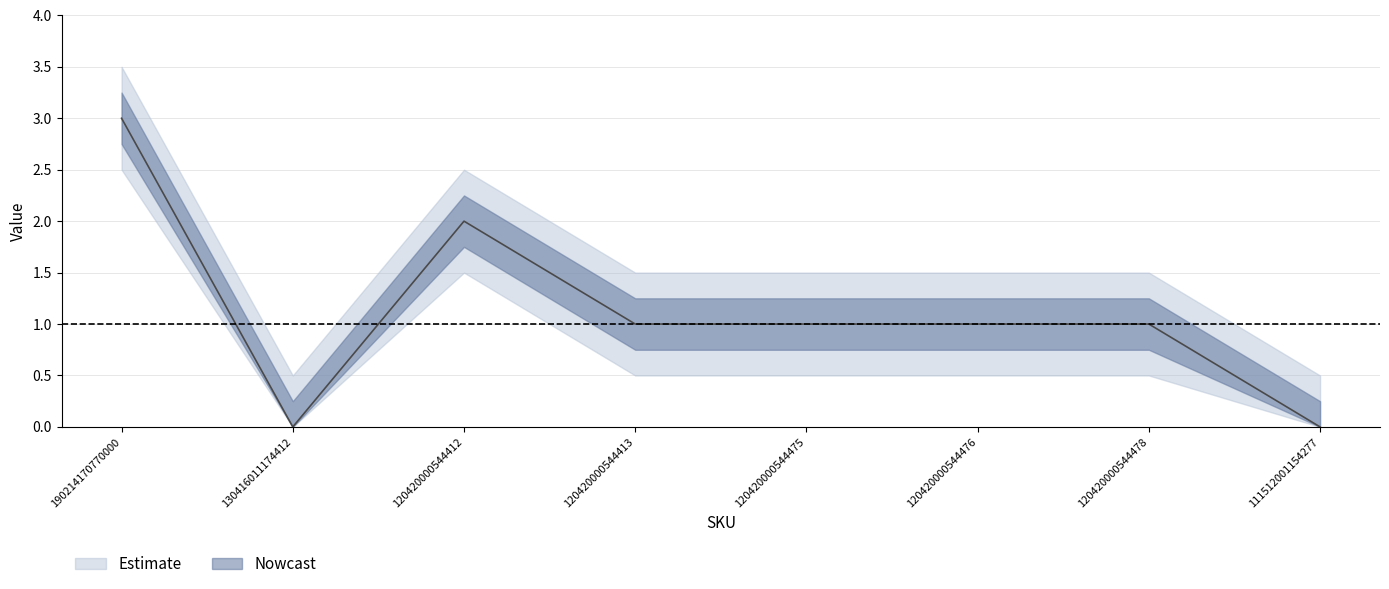

What is the approximate value at 120420000544412?

2